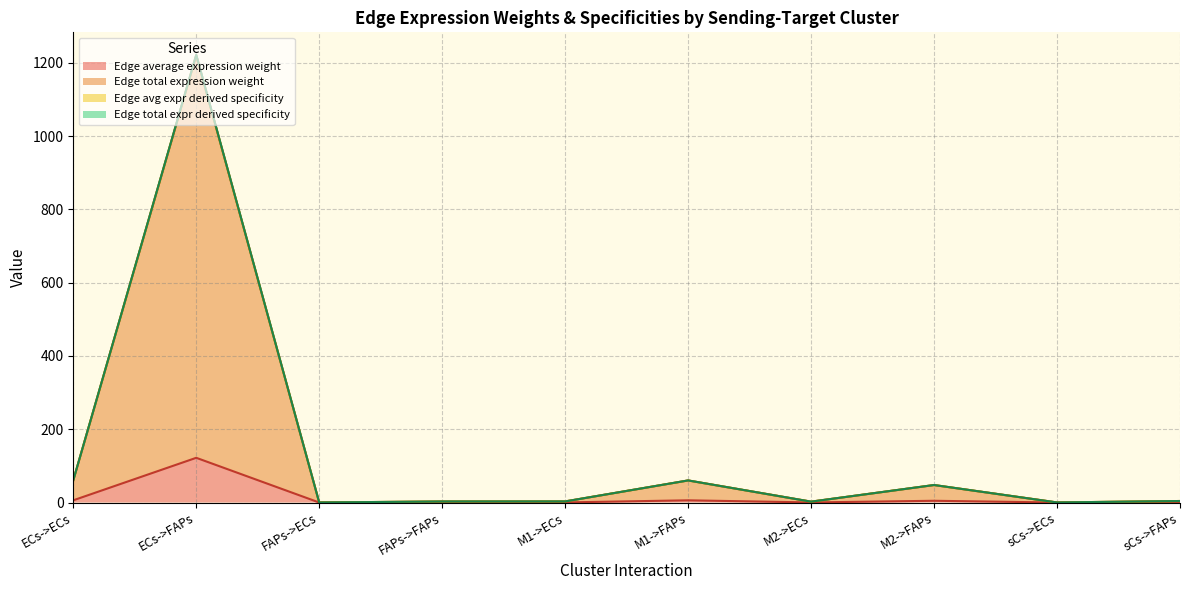

What is the average value of the Edge total expr derived specificity series?

140.2